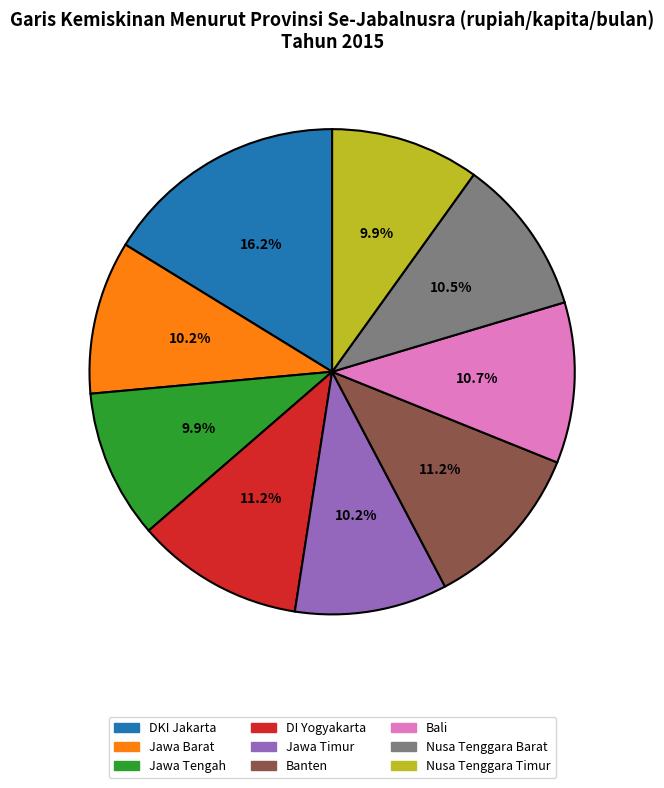

To the nearest percent, what percentage of the pie is Jawa Barat?

10%